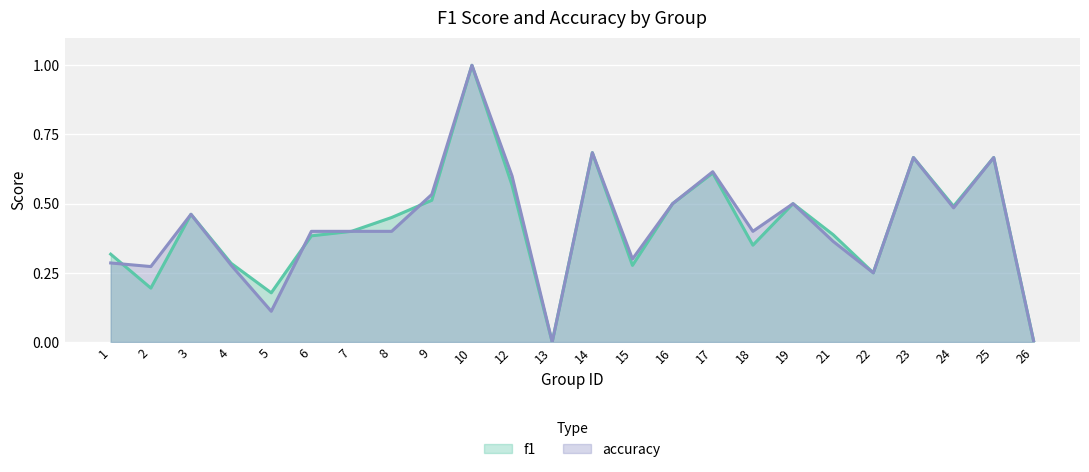

True or false: accuracy and f1 cross at least once.

True